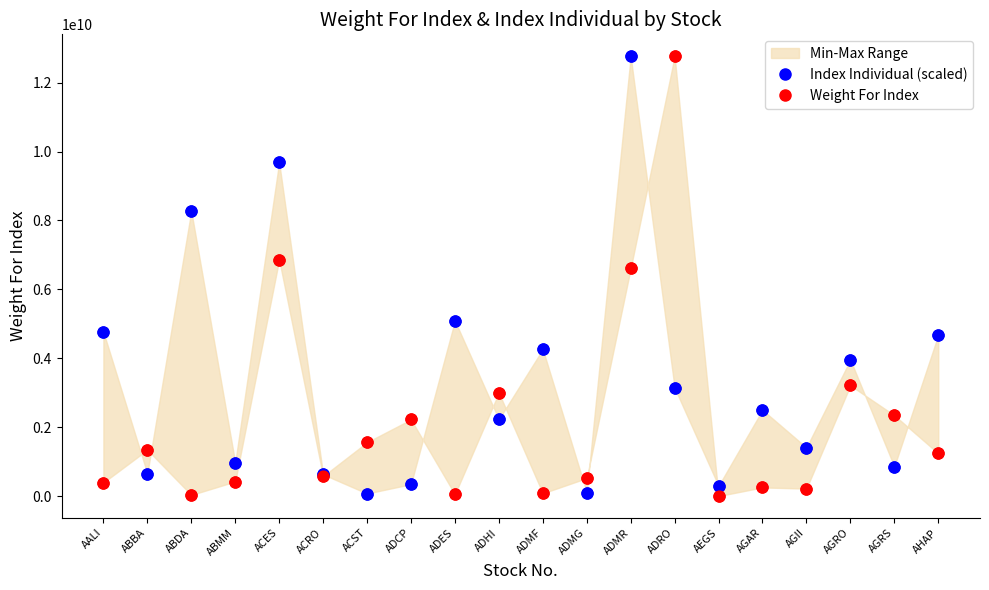

Which series contains the lowest Y value?

Weight For Index